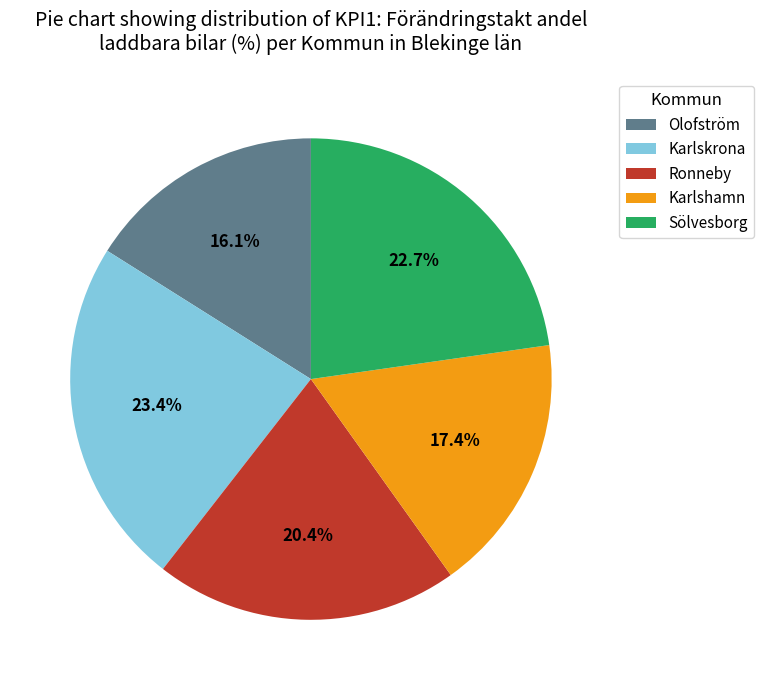

Does Sölvesborg account for over 50% of the chart?

No